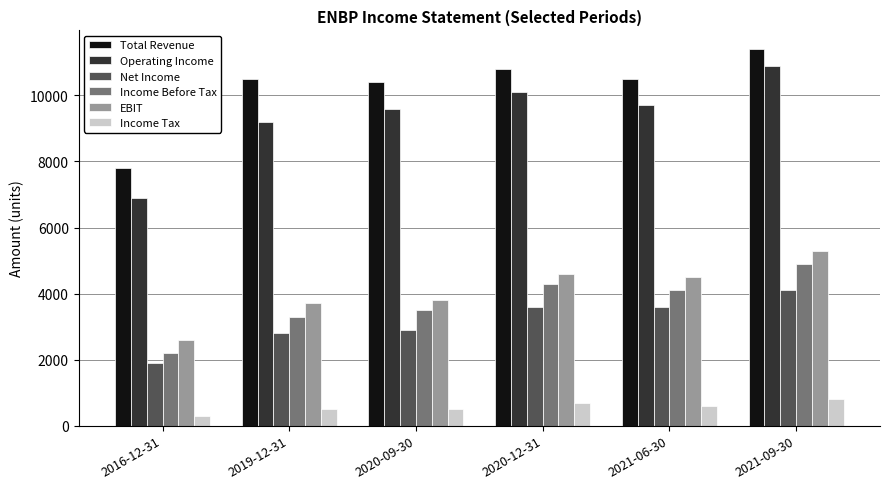

Which series has the widest spread of values?

Operating Income